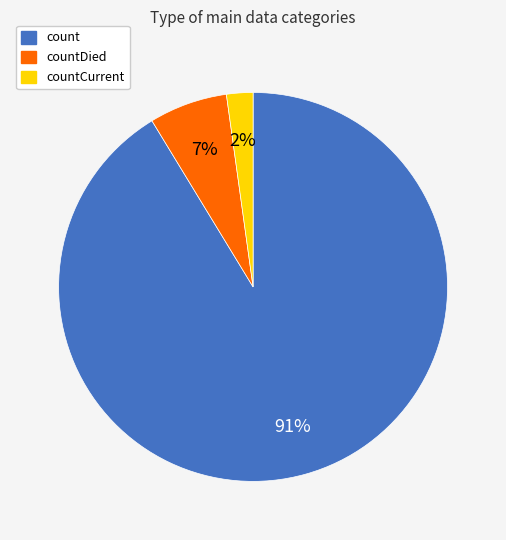

Is there a majority slice in this chart?

Yes